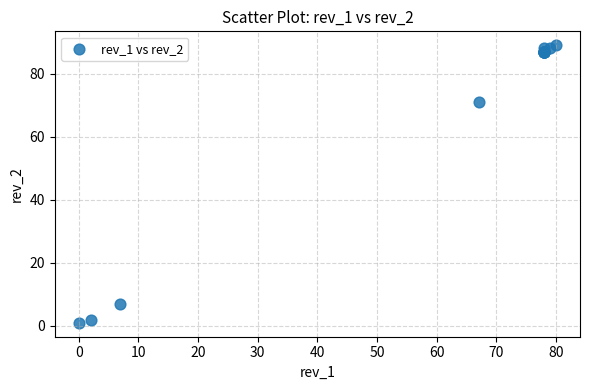

What Y value in the scatter plot is closest to 45?

71